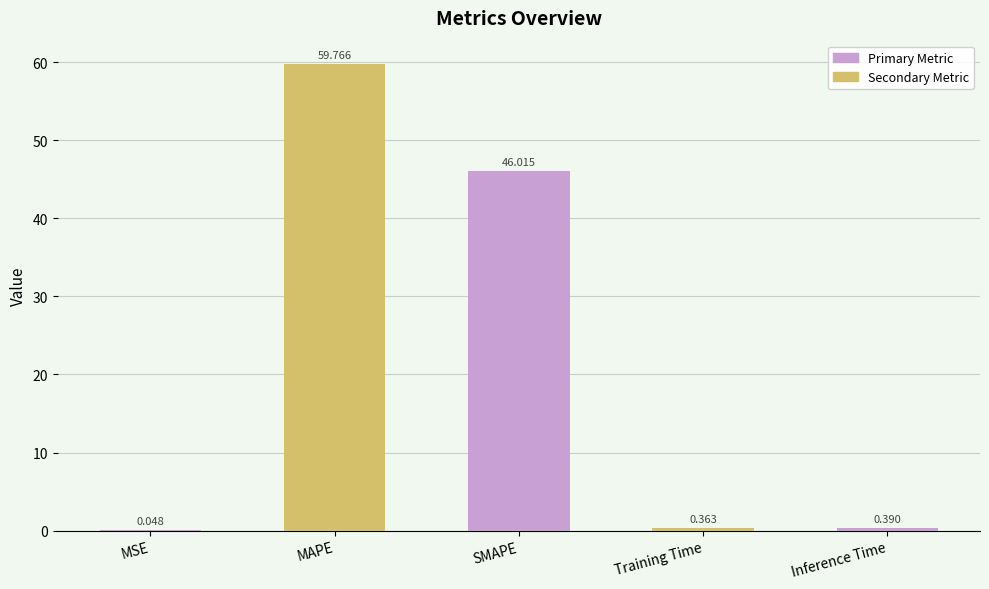

What is the difference between the values at SMAPE and Training Time?

45.7